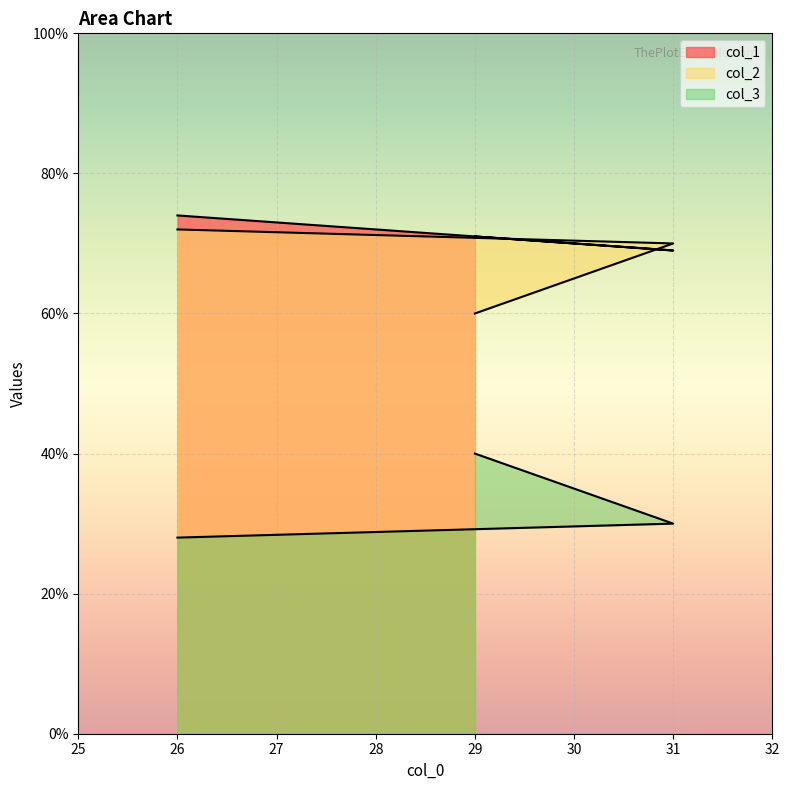

The value of col_3 at 26 is 12. True or false?

False